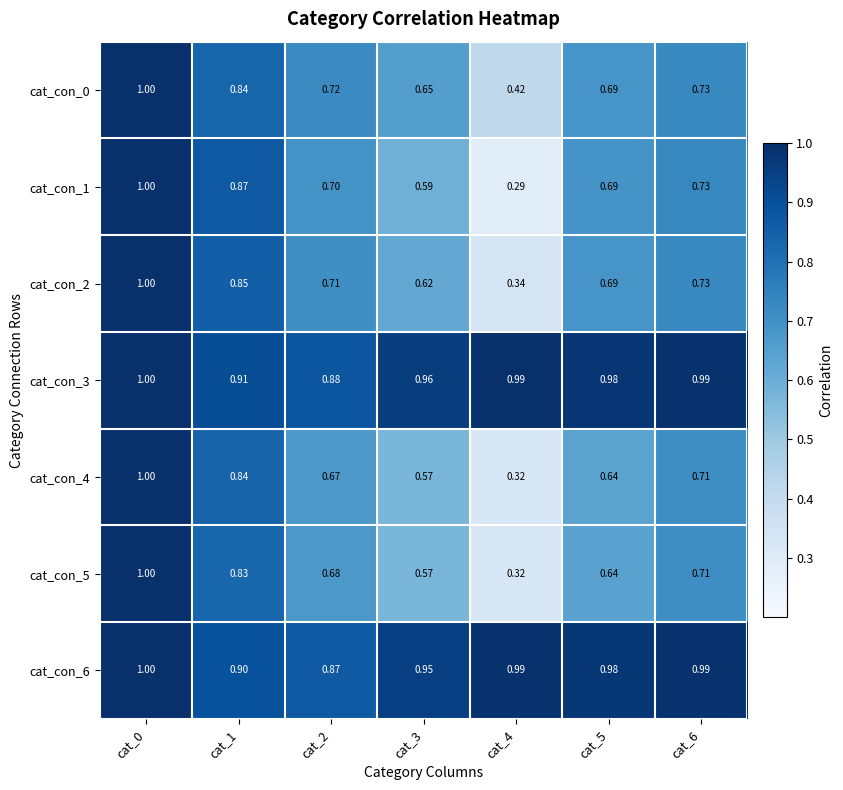

Count the number of categories in the chart.

7